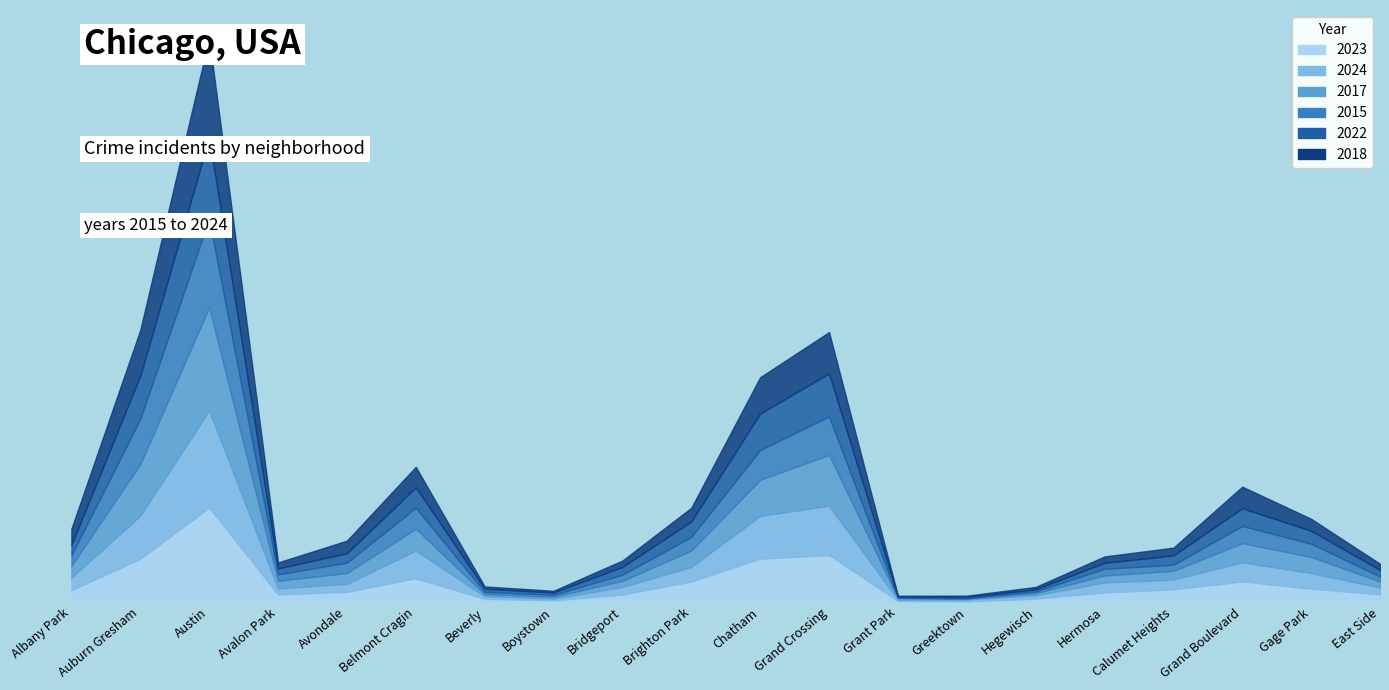

True or false: 2024 and 2015 intersect in this chart.

True